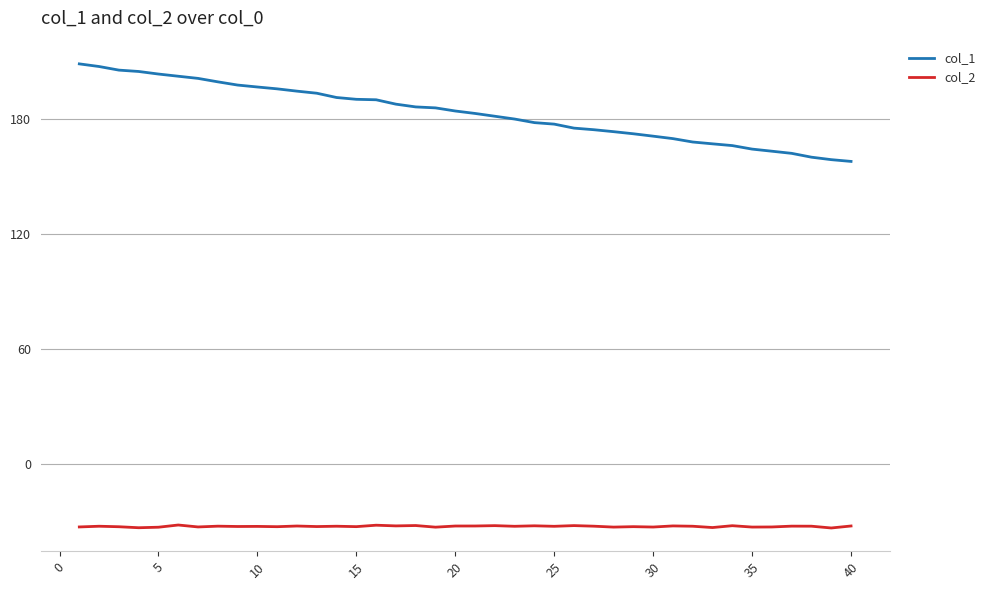

Is this an area chart (filled region under the line)?

No